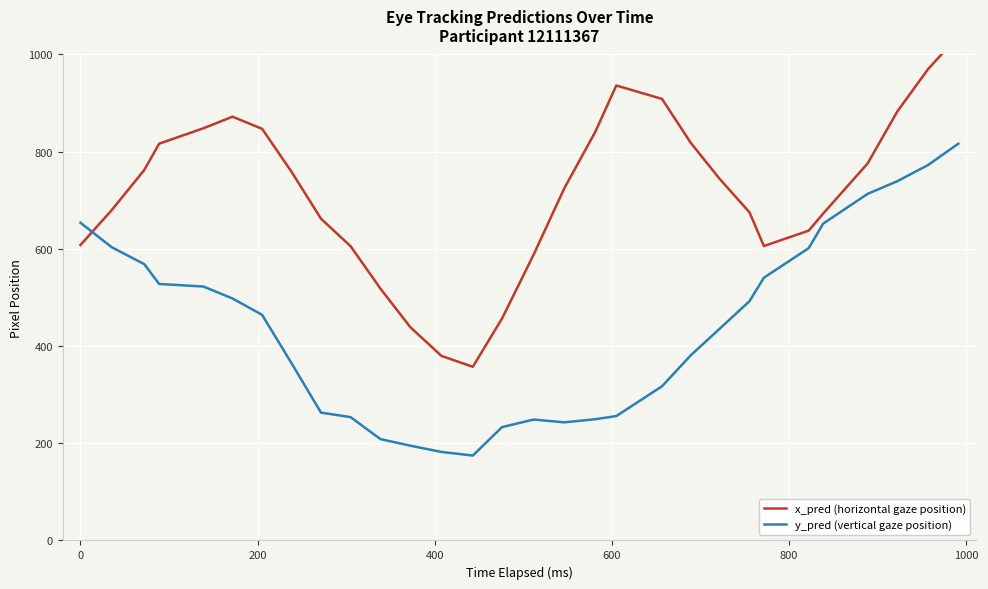

What is the minimum value for y_pred (vertical gaze position)?

174.8